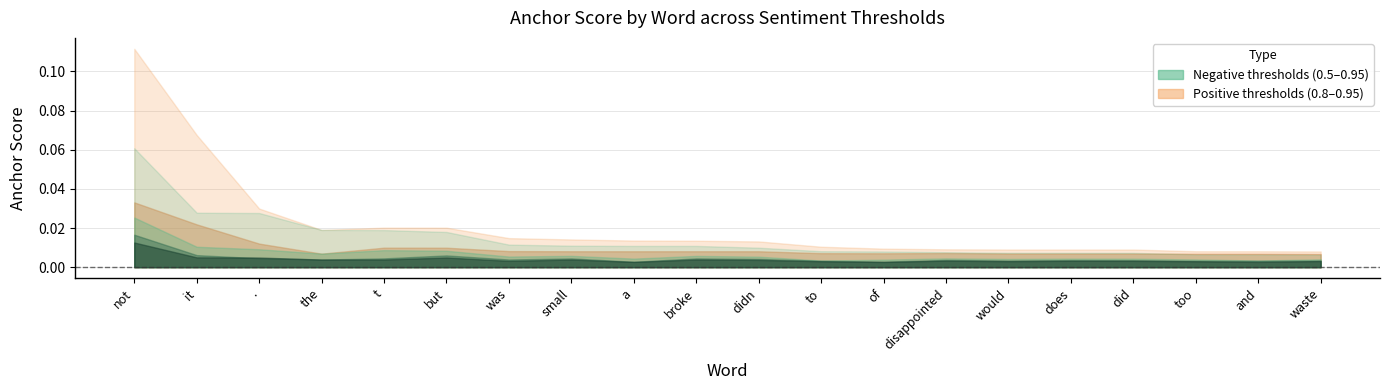

What is the label of the 18th point from the right?

.